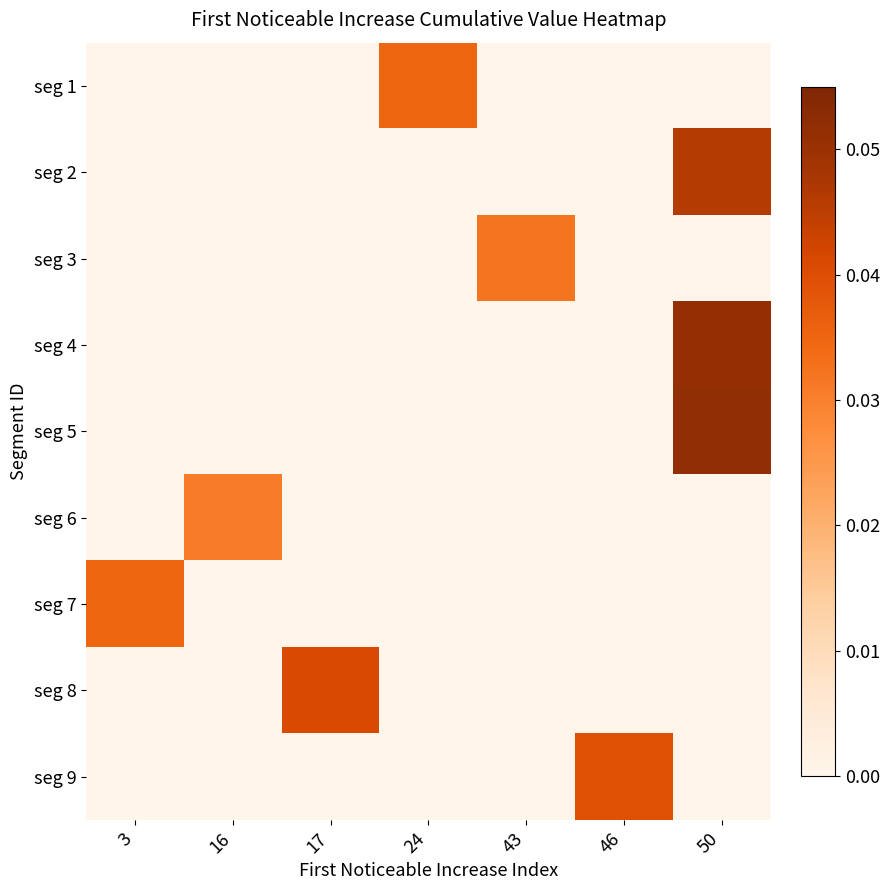

Reading left to right, list all the values displayed in this chart.

row_0: 3=0.0	16=0.0	17=0.0	24=0.0	43=0.0	46=0.0	50=0.0
row_1: 3=0.0	16=0.0	17=0.0	24=0.0	43=0.0	46=0.0	50=0.0
row_2: 3=0.0	16=0.0	17=0.0	24=0.0	43=0.0	46=0.0	50=0.0
row_3: 3=0.0	16=0.0	17=0.0	24=0.0	43=0.0	46=0.0	50=0.1
row_4: 3=0.0	16=0.0	17=0.0	24=0.0	43=0.0	46=0.0	50=0.1
row_5: 3=0.0	16=0.0	17=0.0	24=0.0	43=0.0	46=0.0	50=0.0
row_6: 3=0.0	16=0.0	17=0.0	24=0.0	43=0.0	46=0.0	50=0.0
row_7: 3=0.0	16=0.0	17=0.0	24=0.0	43=0.0	46=0.0	50=0.0
row_8: 3=0.0	16=0.0	17=0.0	24=0.0	43=0.0	46=0.0	50=0.0